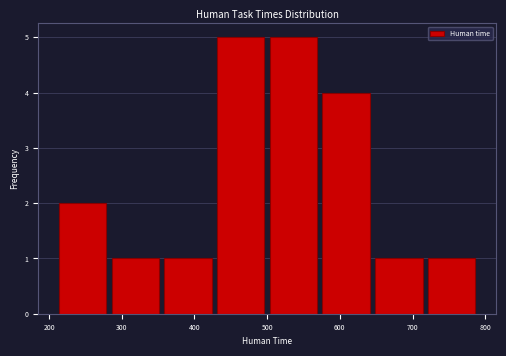

How tall is the bar that spans 360 to 430 on the x-axis? Neither the bar edges nor the heights are printed on the chart, so give them approximately, as read against the axes.

1